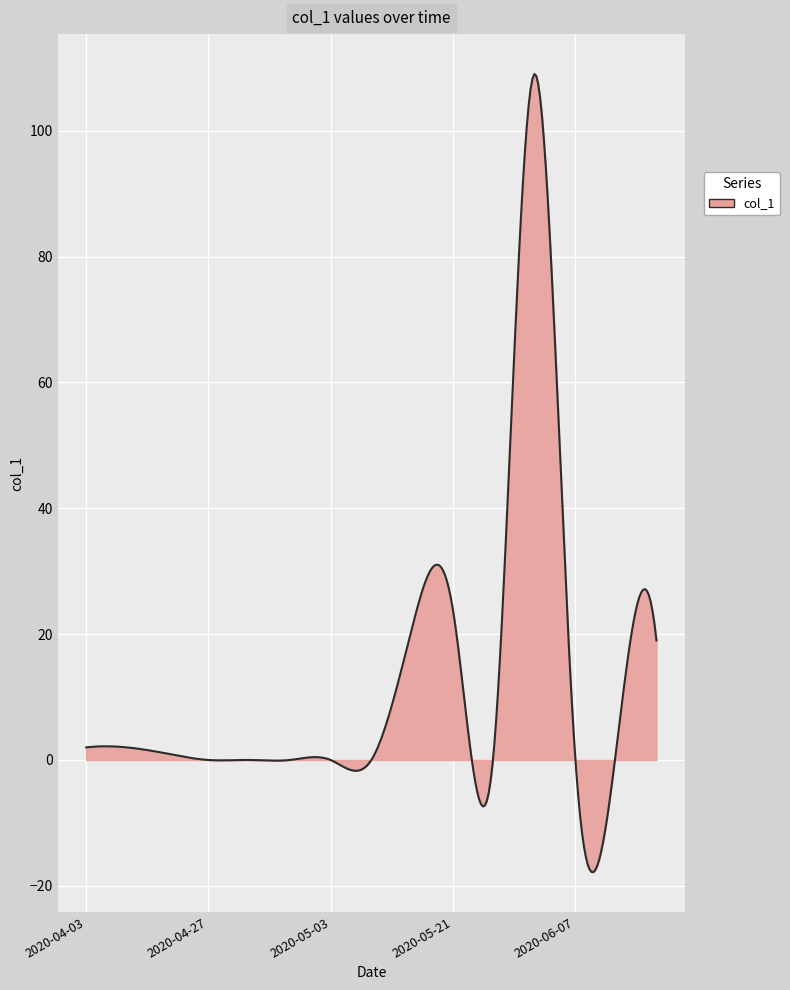

What is the average value?

12.5